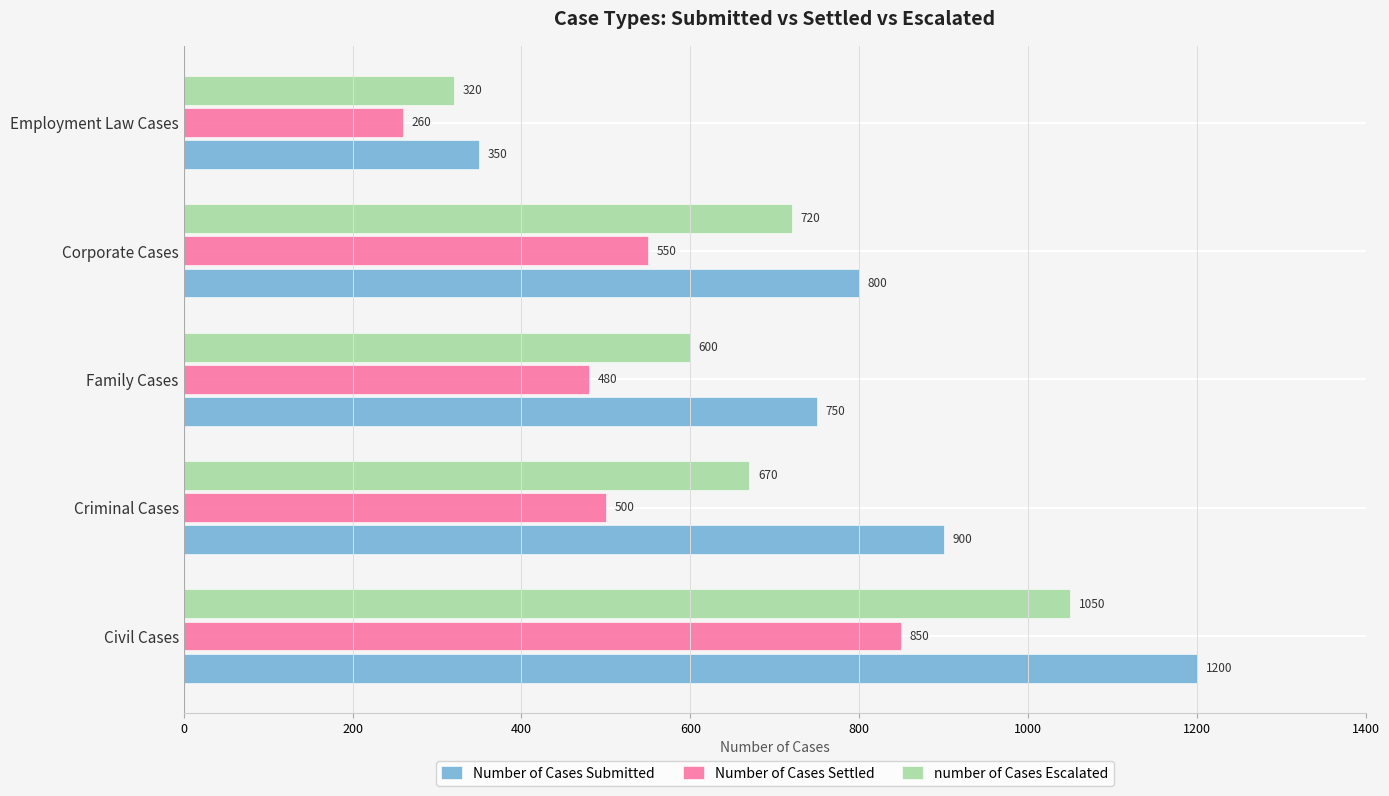

List the labels in order of number of Cases Escalated value, largest first.

Civil Cases, Corporate Cases, Criminal Cases, Family Cases, Employment Law Cases